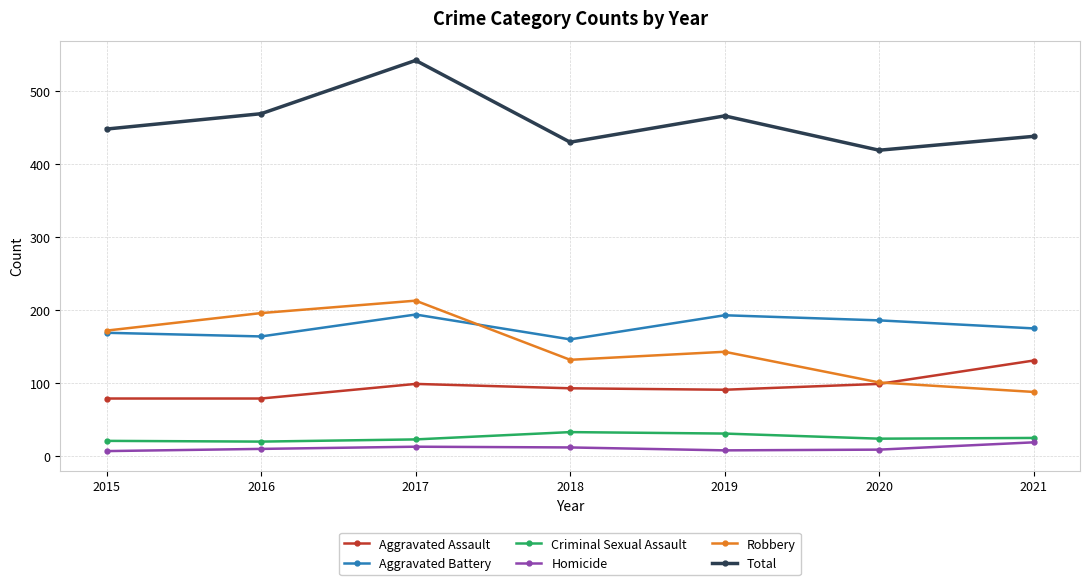

How many series are shown in this chart?

6